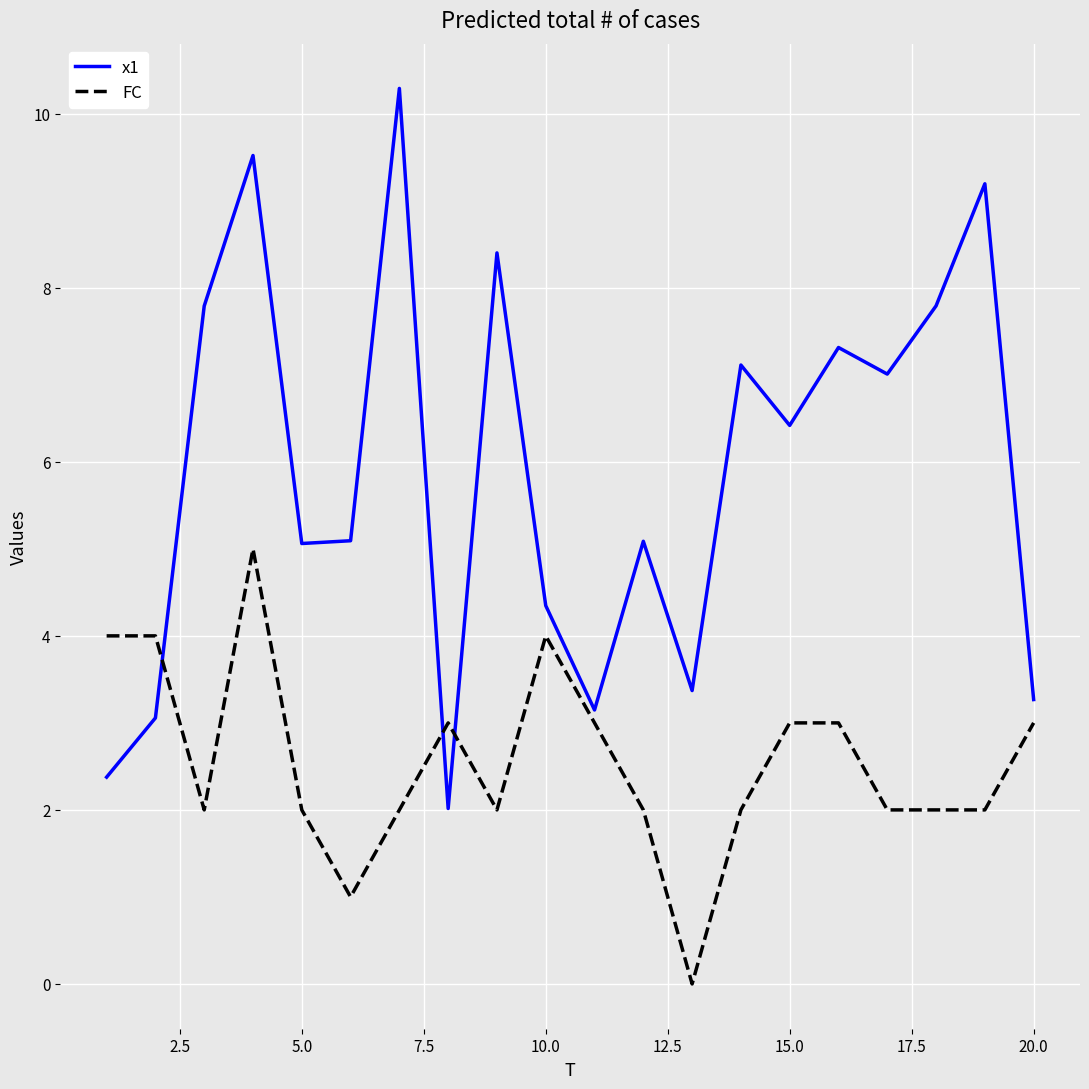

What is the difference between the maximum and minimum values in the FC series?

5.0